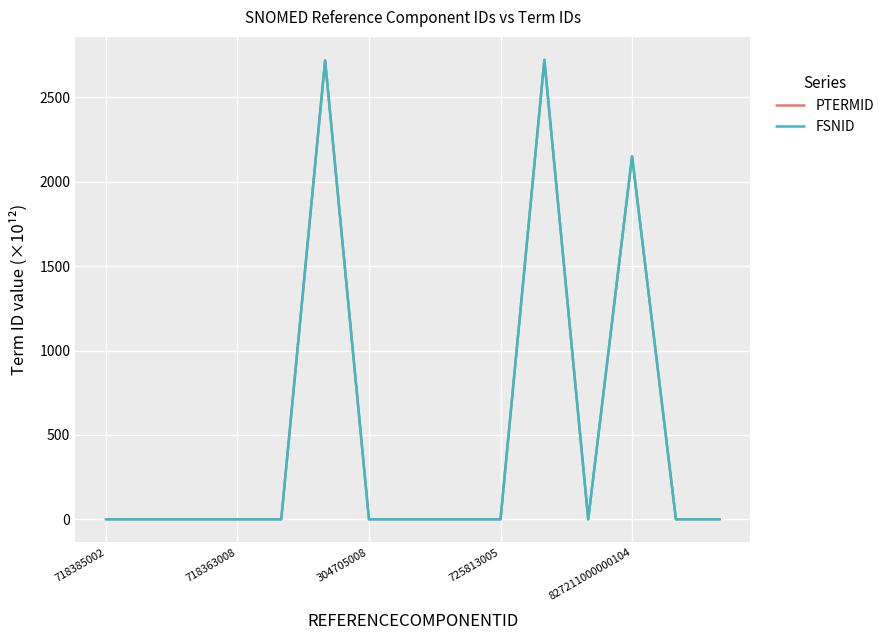

What are all the series names shown in the legend?

PTERMID, FSNID